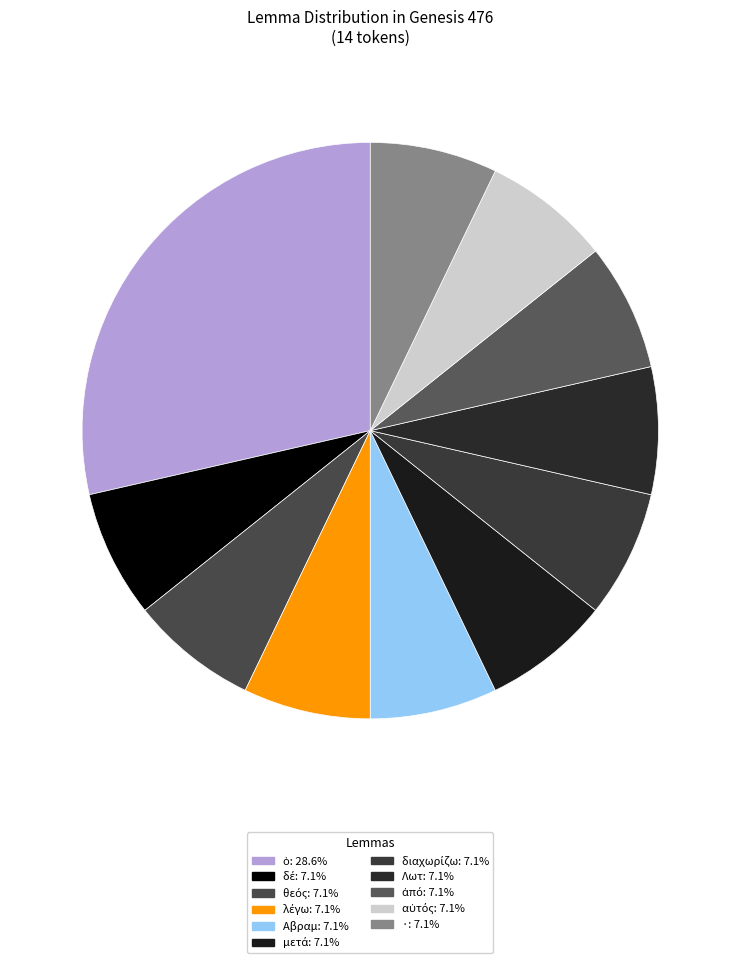

How many slices are in this pie chart?

11